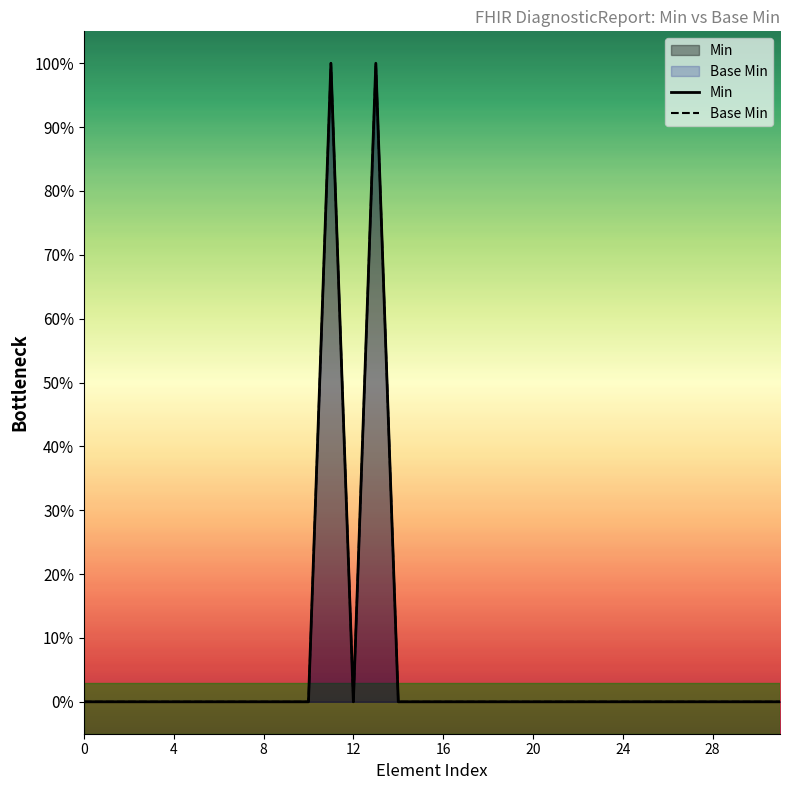

What is the maximum value for Min?

1